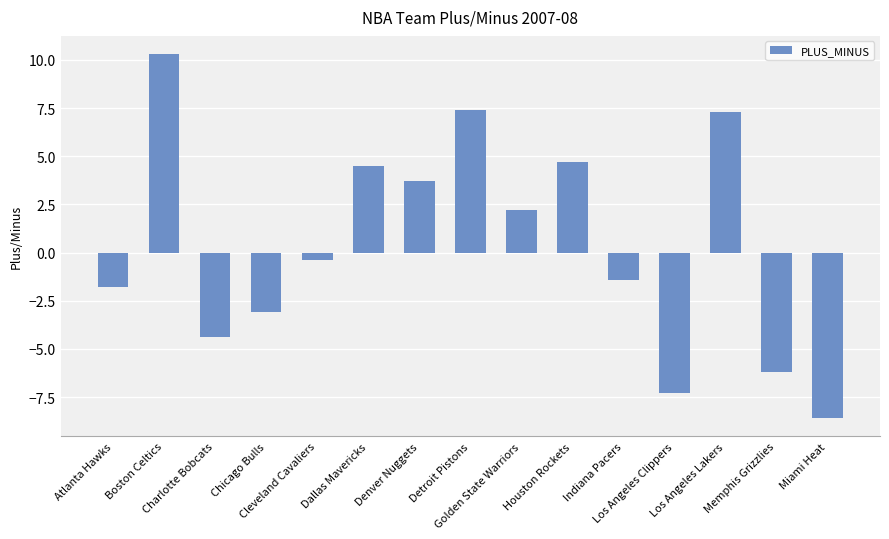

Reading left to right, extract all data points from this chart.

-1.8	10.3	-4.4	-3.1	-0.4	4.5	3.7	7.4	2.2	4.7	-1.4	-7.3	7.3	-6.2	-8.6